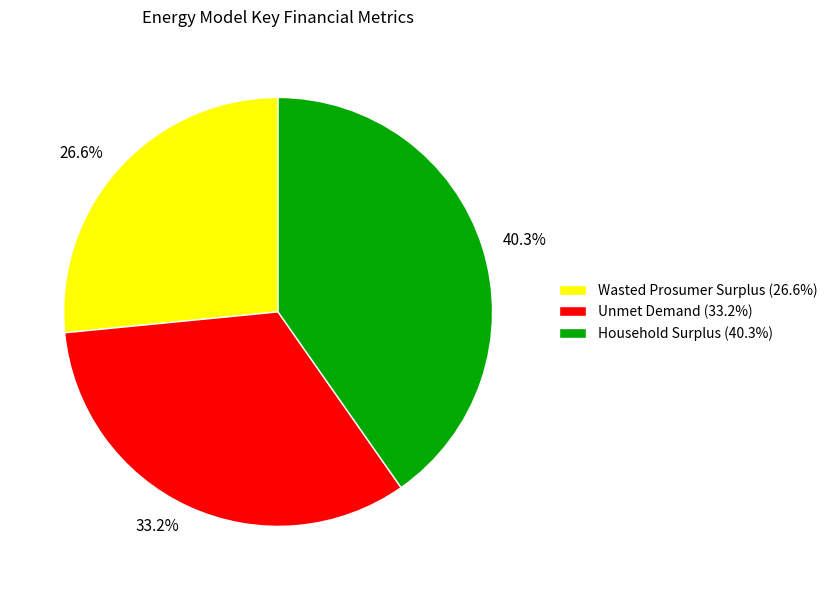

Does any single category account for the majority?

No